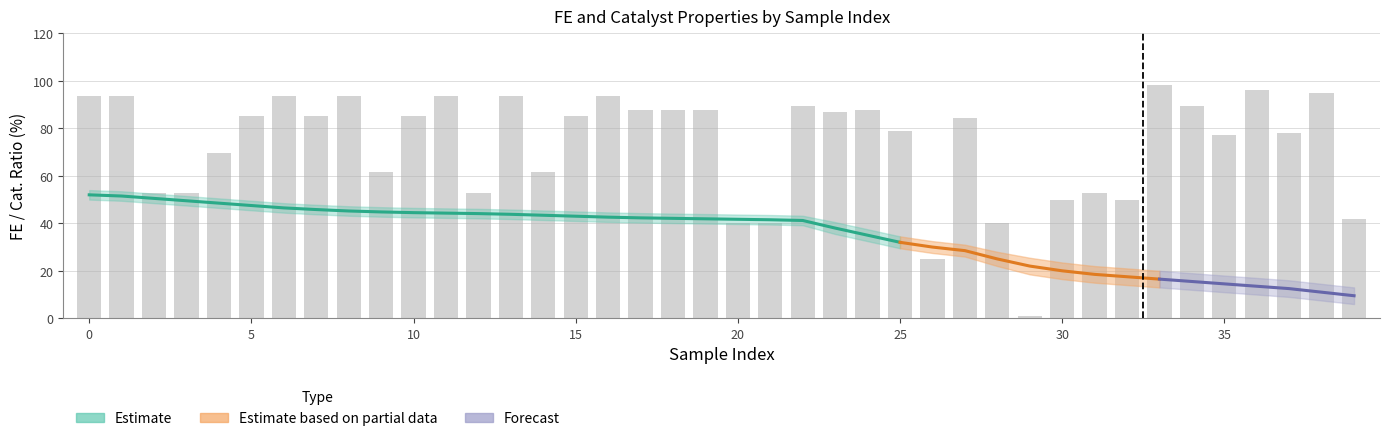

How many values are below 85?

19